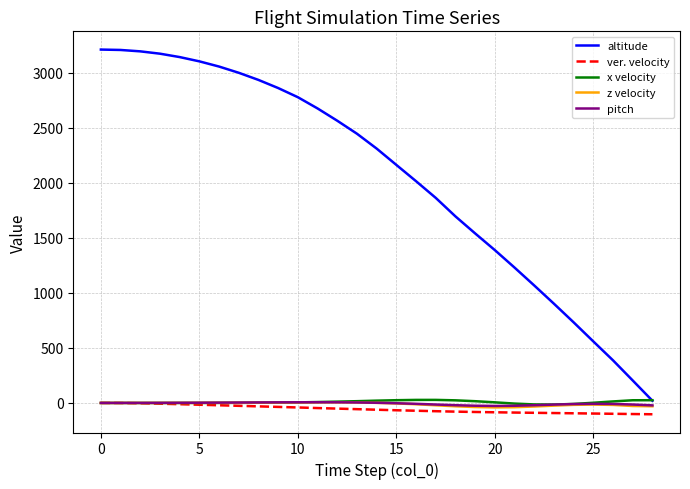

True or false: altitude and ver. velocity cross at least once.

False